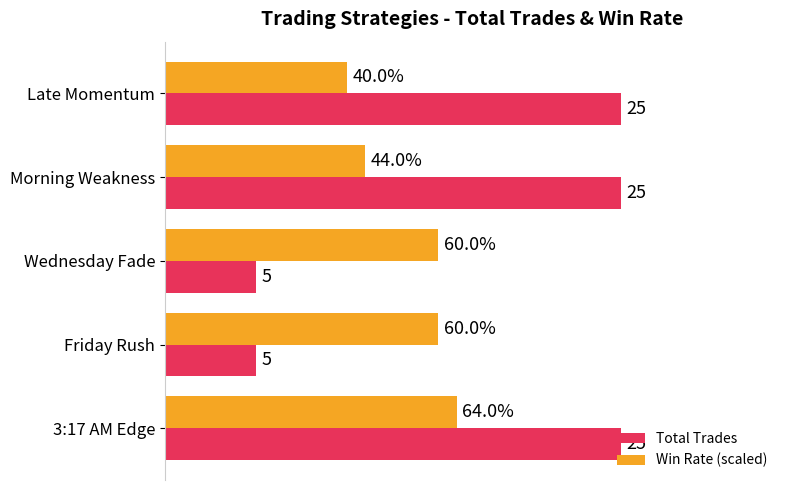

At which category is the sum across all series the highest?

3:17 AM Edge